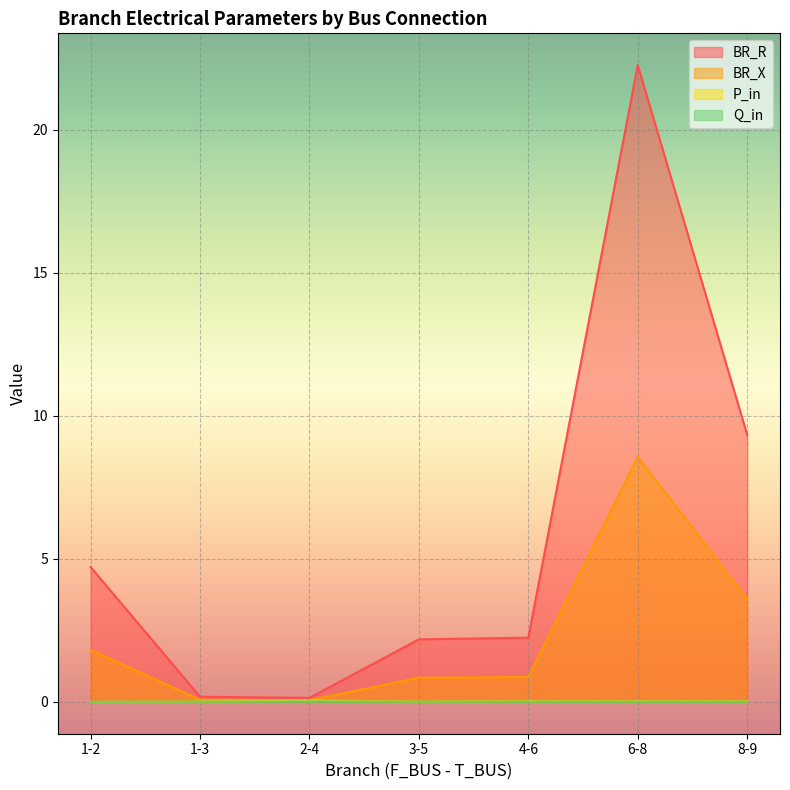

What is the label of the 4th point from the right?

3-5